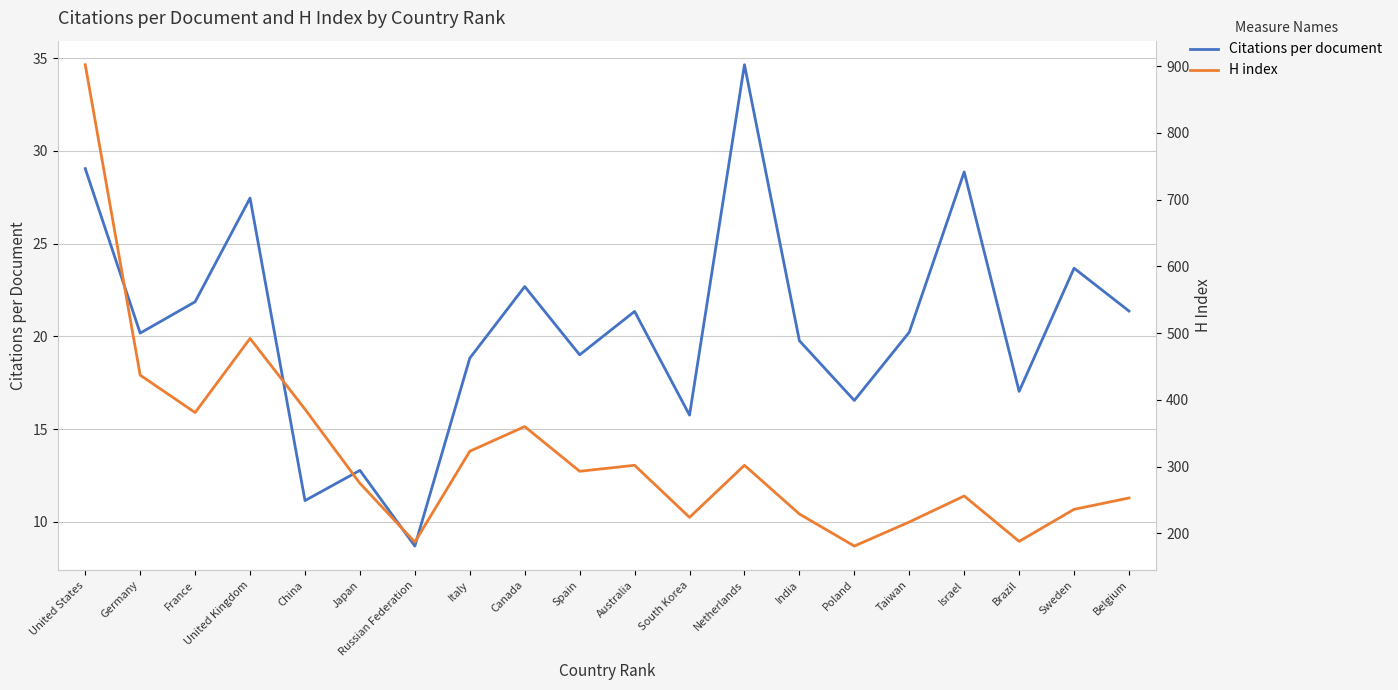

What are all the series names shown in the legend?

Citations per document, H index